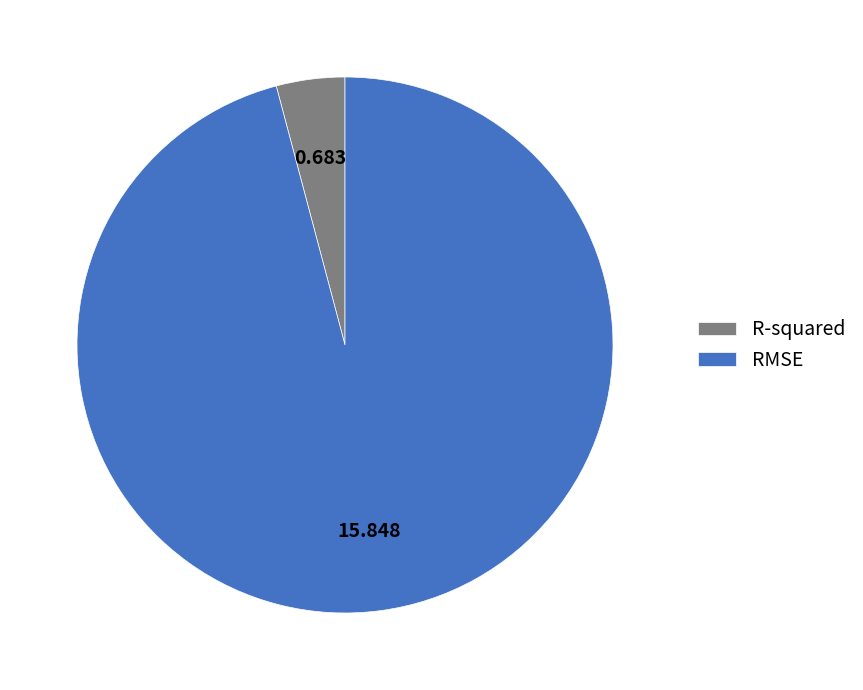

How many segments does this pie chart have?

2